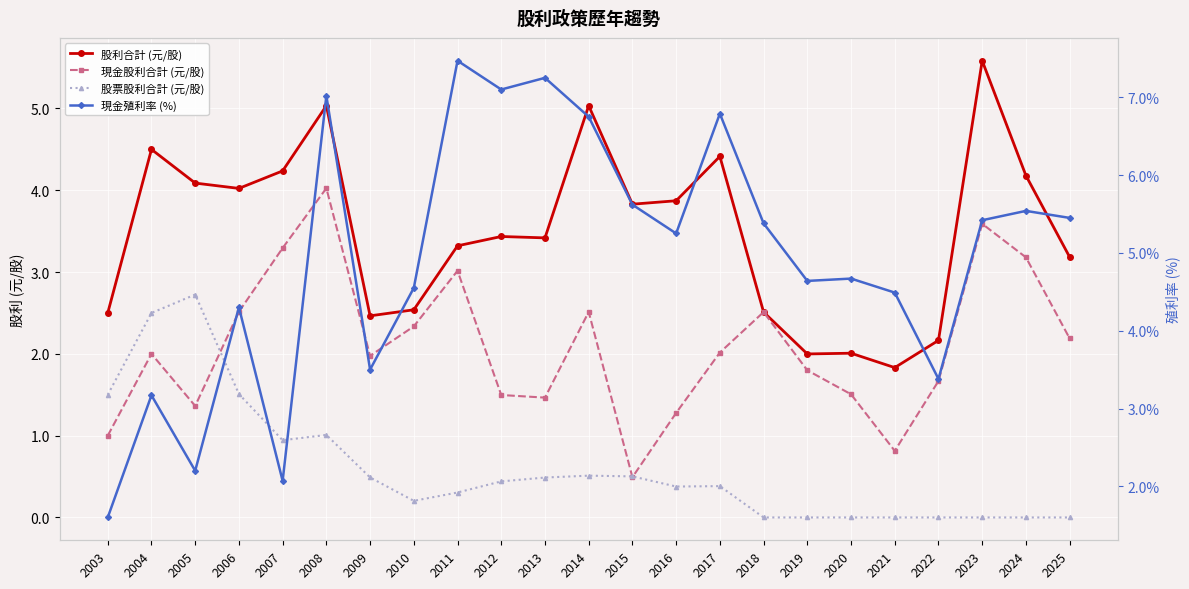

At which category is the sum across all series the highest?

2008